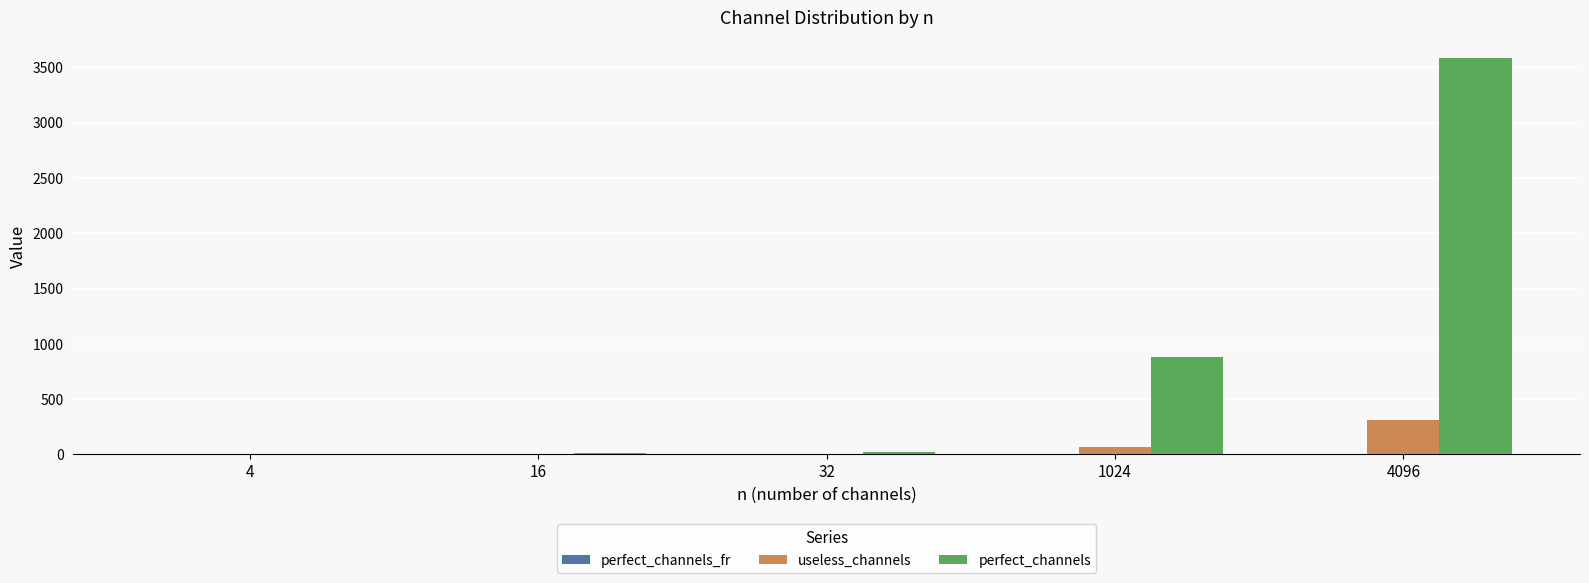

What is the greatest value displayed?

3590.0